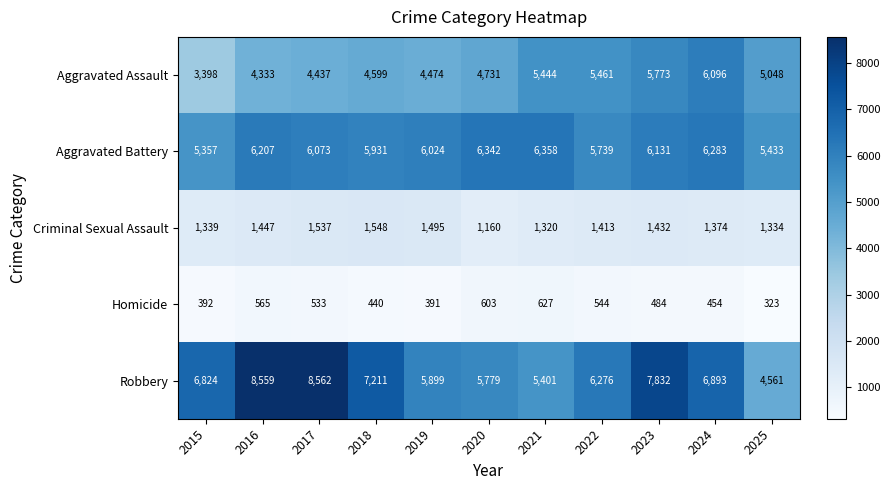

Which series changed the most between 2023 and 2025?

Robbery